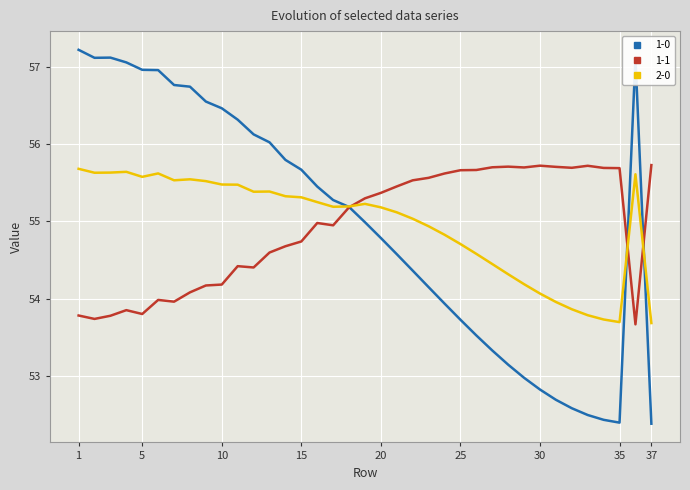

Does the chart have visible grid lines?

Yes